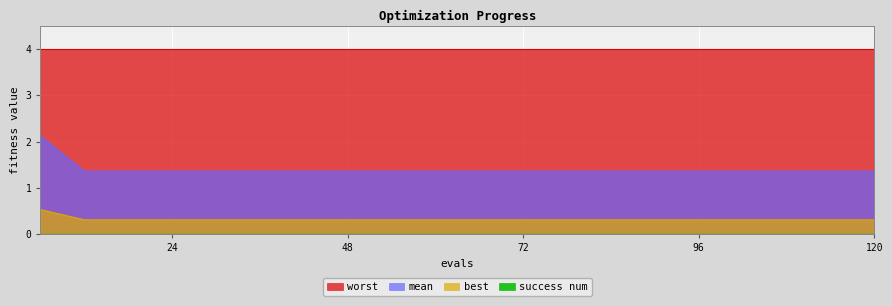

Rank the categories by best value from highest to lowest.

6, 12, 18, 24, 30, 36, 42, 48, 54, 60, 66, 72, 78, 84, 90, 96, 102, 108, 114, 120